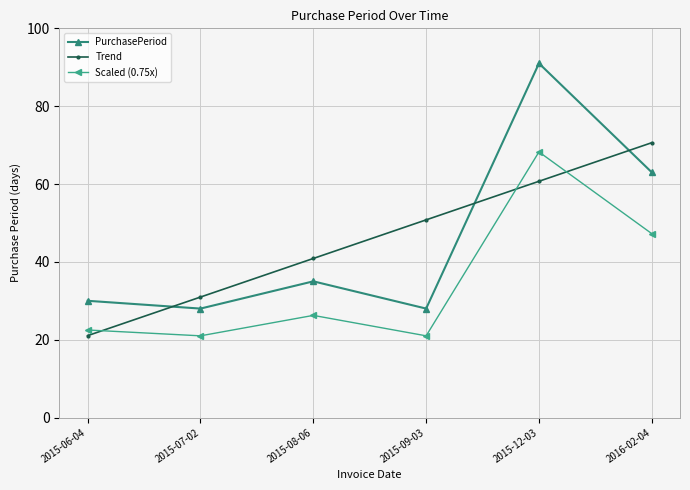

After their last crossing, which series has the higher values: Trend or PurchasePeriod?

Trend